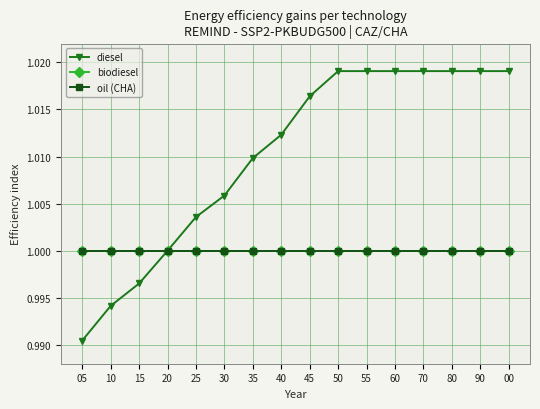

What is the label of the 1st point from the left?

05